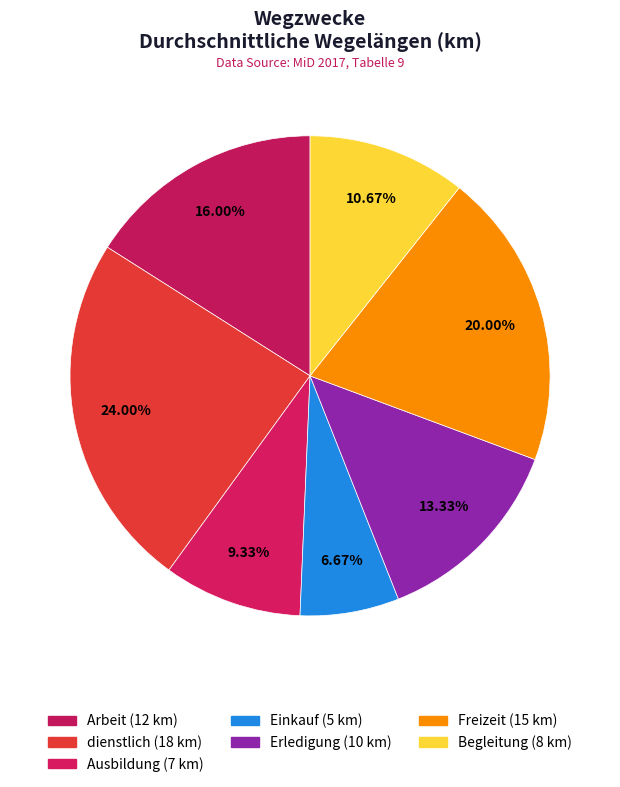

To the nearest percent, what is the average slice percentage?

14%